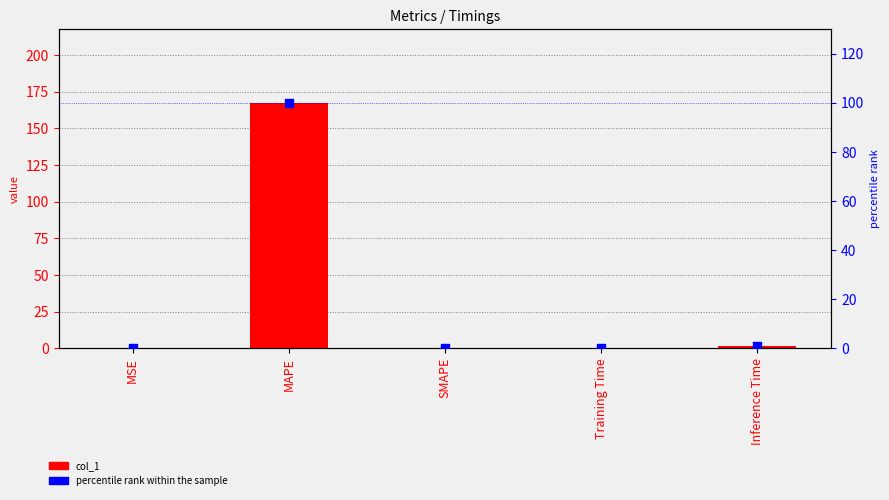

Is the value of col_1 at SMAPE greater than the value of percentile rank within the sample at Training Time?

No